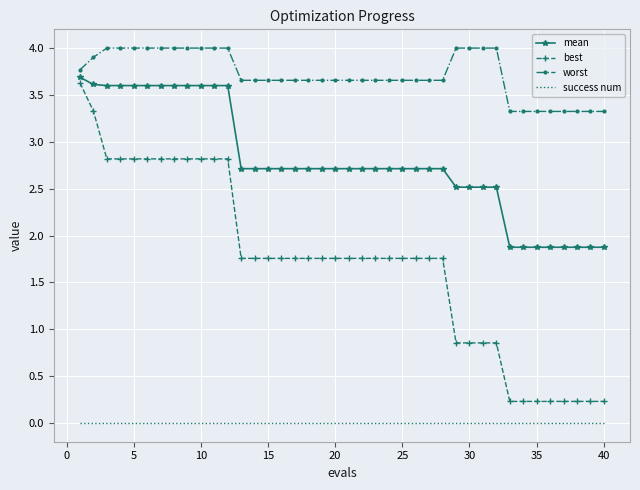

Which series has the largest total across all categories?

worst